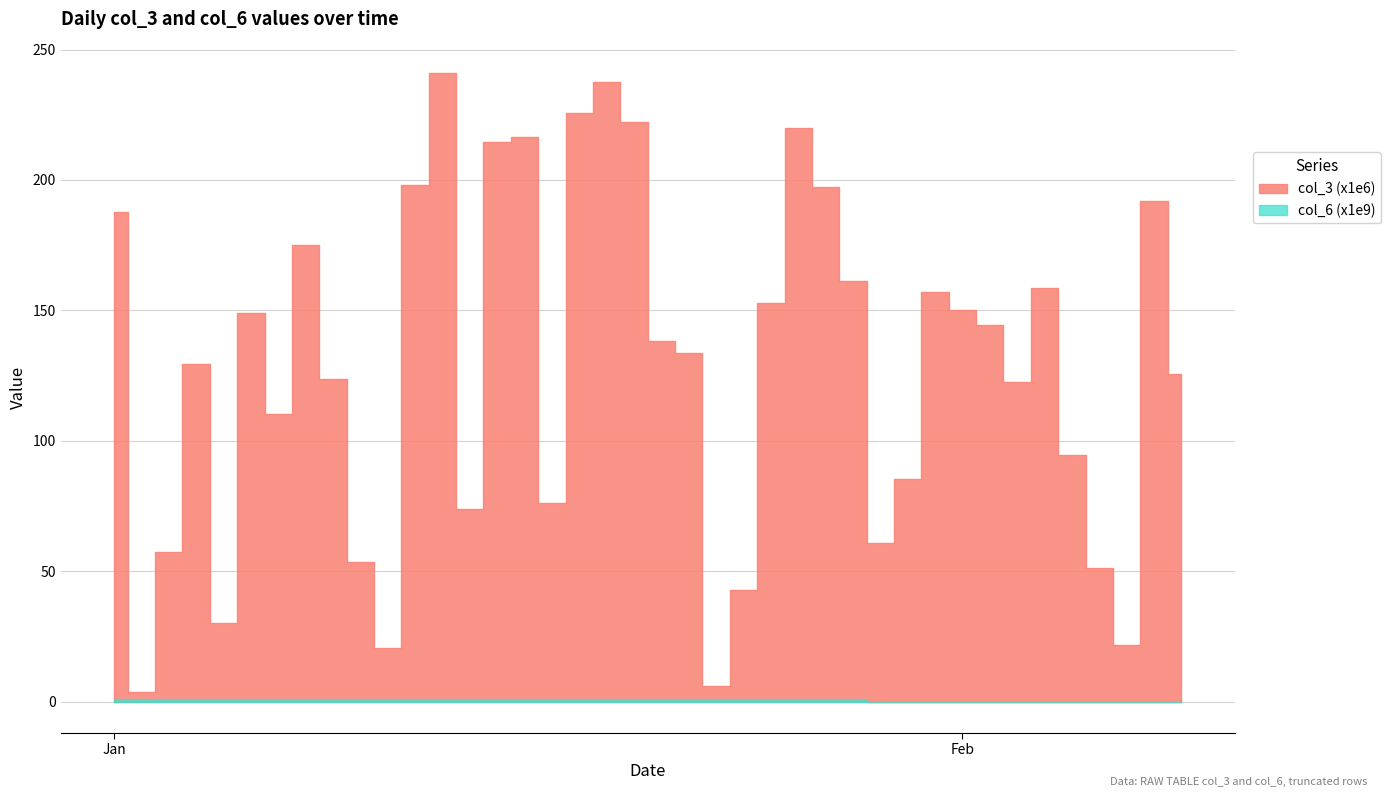

How many data points in col_6 are above 962448351?

19